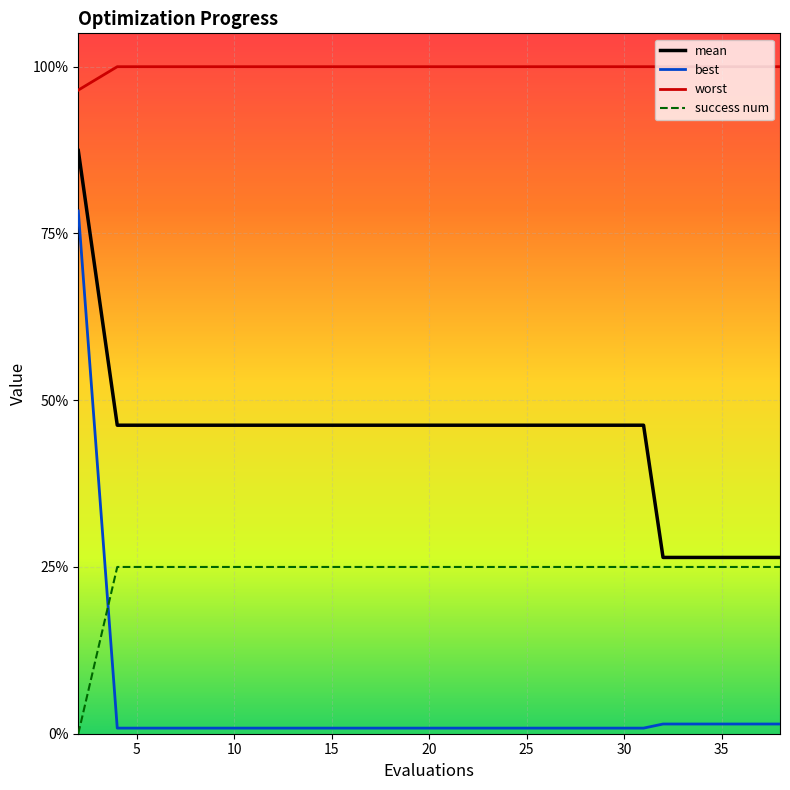

Rank the series at 28 from lowest to highest value.

best, success num, mean, worst